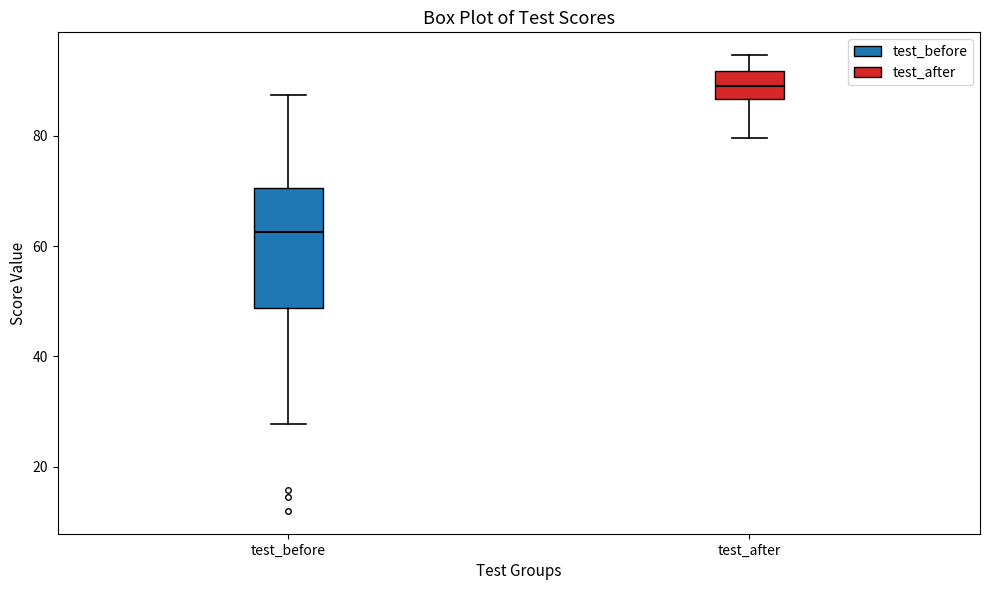

Reading left to right, read every box against the y-axis: the position of its median line, the range the box covers, and the ends of its whiskers. The values are not printed on the chart, so give them approximately, as read against the axis.

test_before: median 62, box 48 to 70, whiskers 28 to 88
test_after: median 90, box 86 to 92, whiskers 80 to 94